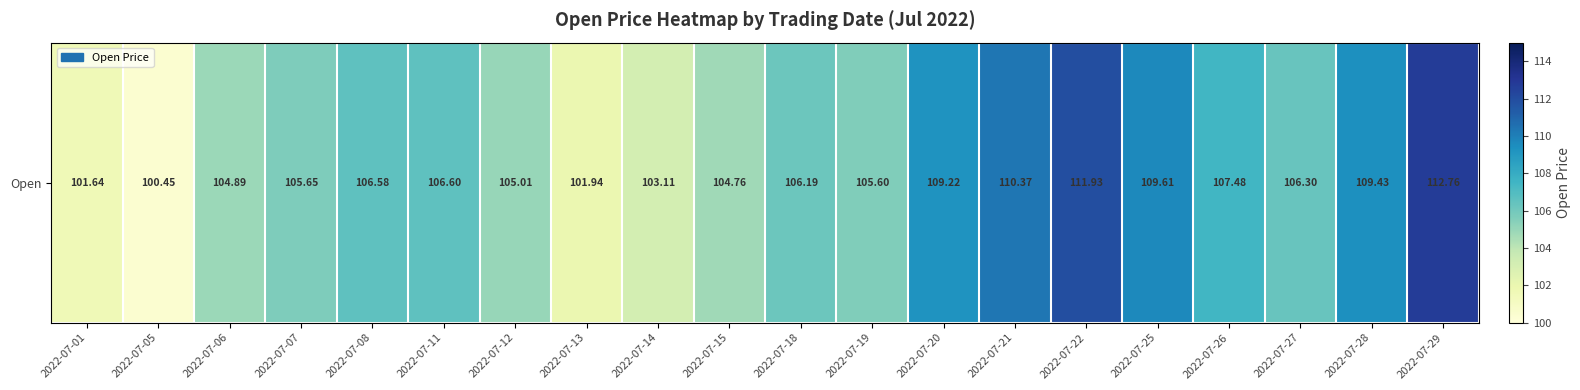

Approximately how many times larger is the value at 2022-07-29 compared to 2022-07-18?

1.1